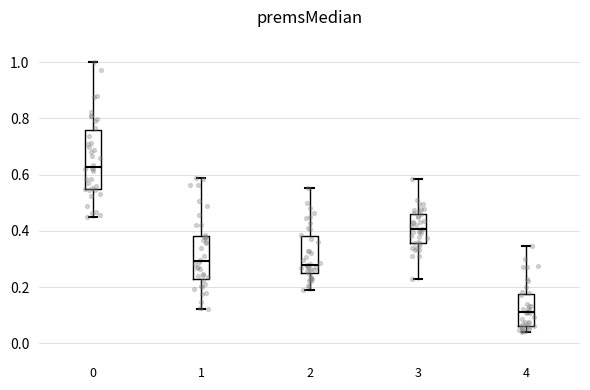

Comparing the boxes themselves (not the whiskers), which one is the tallest?

0